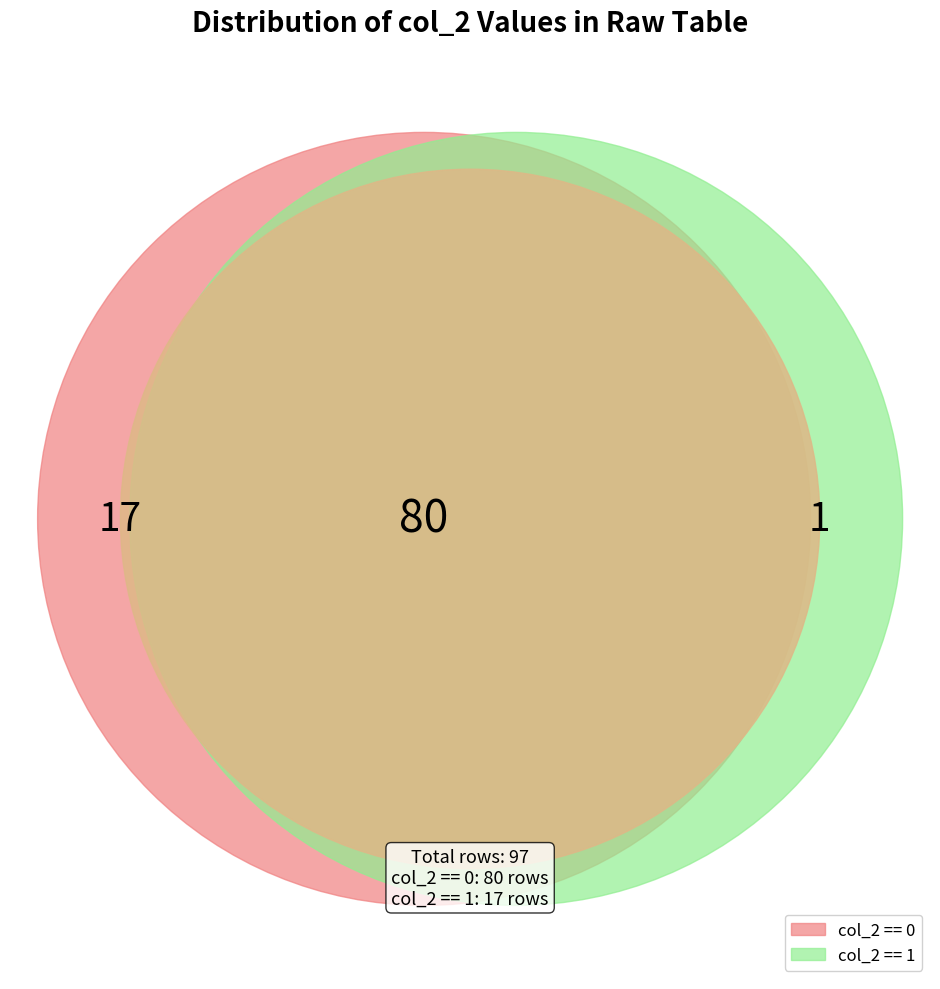

To the nearest percent, what is the combined percentage of 1 and 0?

100%